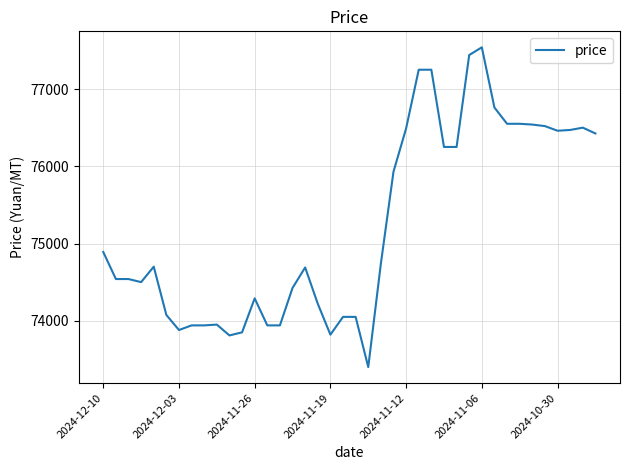

What is the minimum value shown in the chart?

73400